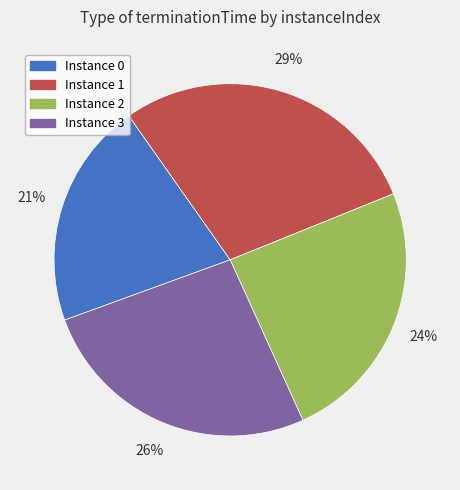

Count the number of slices in the pie.

4